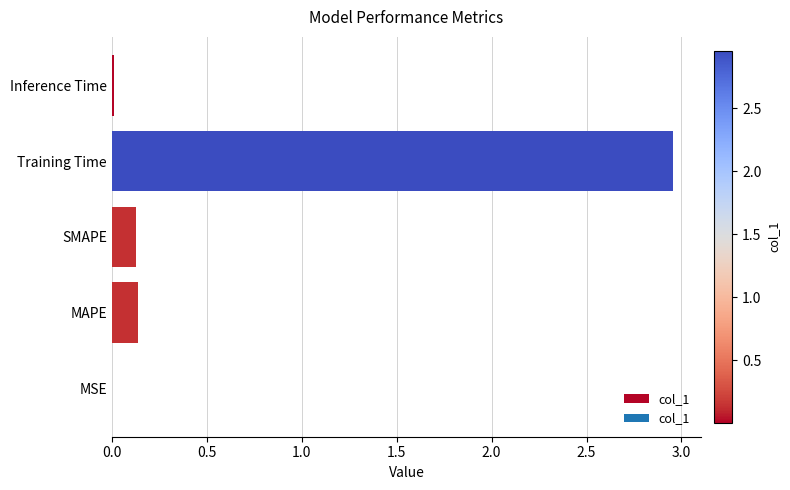

What is the sum of all values?

3.2